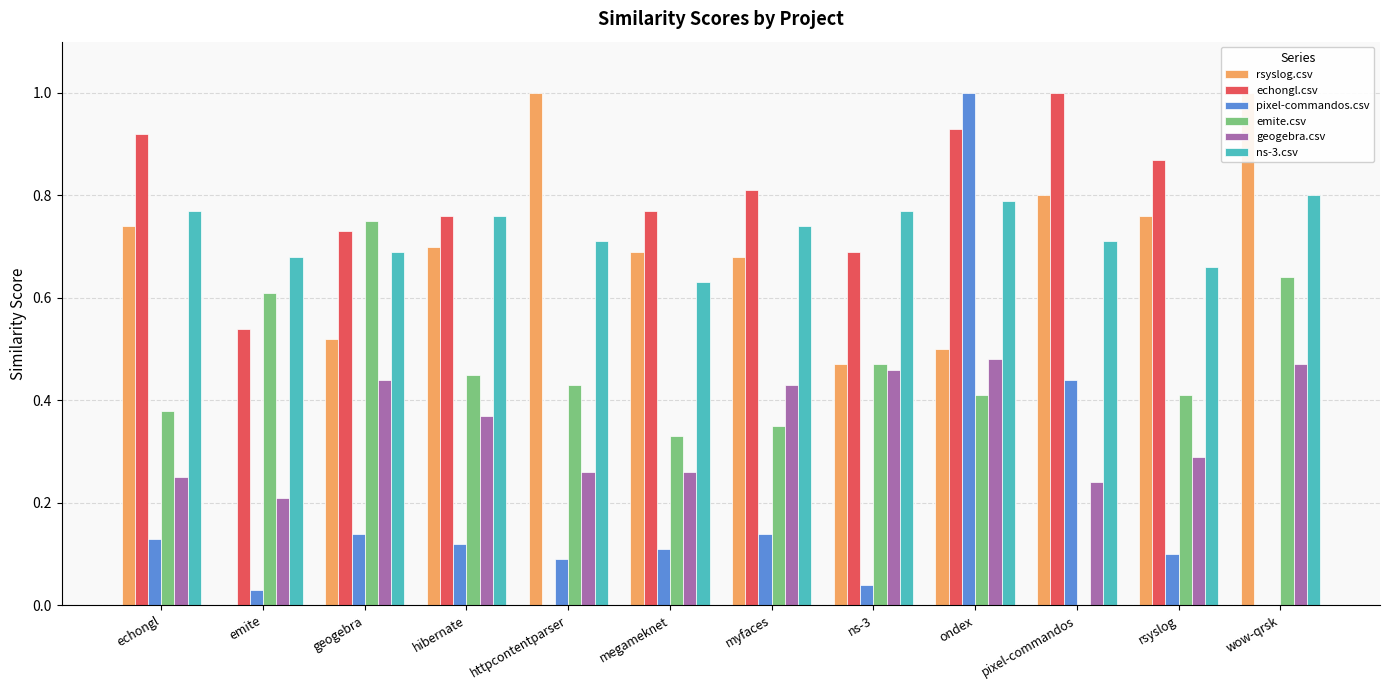

What is the difference between the highest and lowest values at httpcontentparser?

1.0